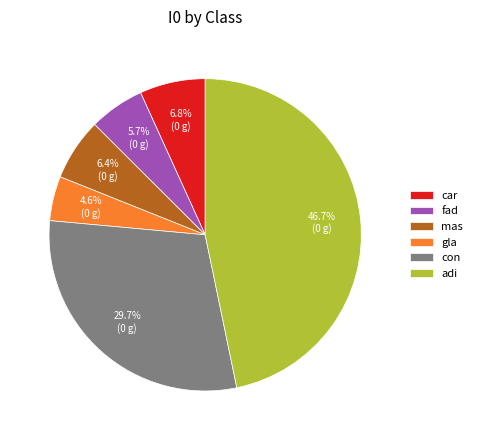

Is there a majority slice in this chart?

No